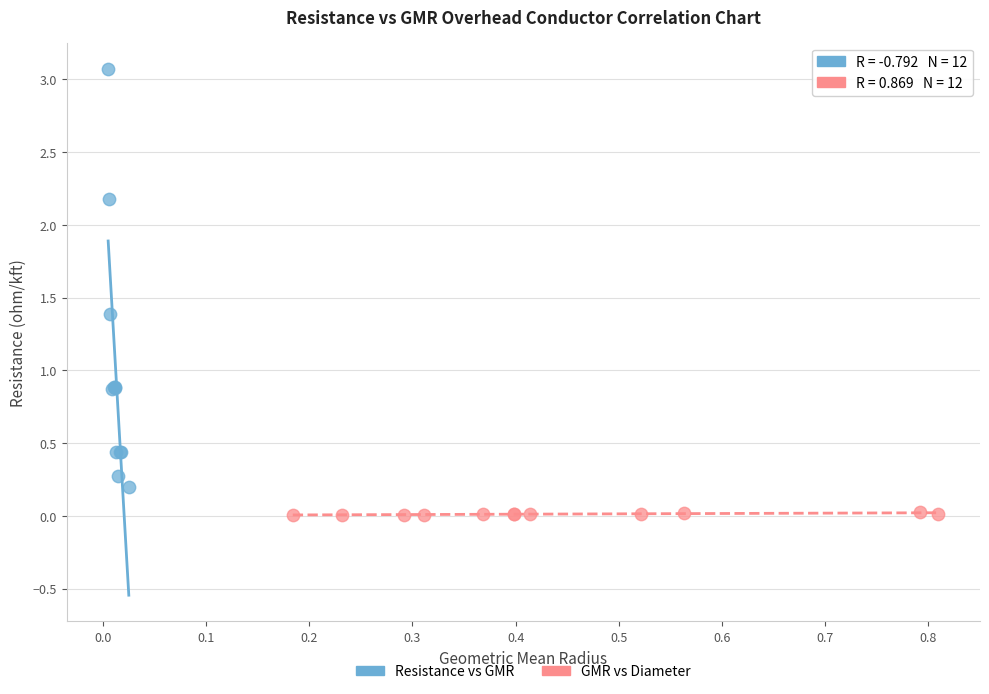

Which series reaches the minimum Y coordinate?

GMR vs Diameter